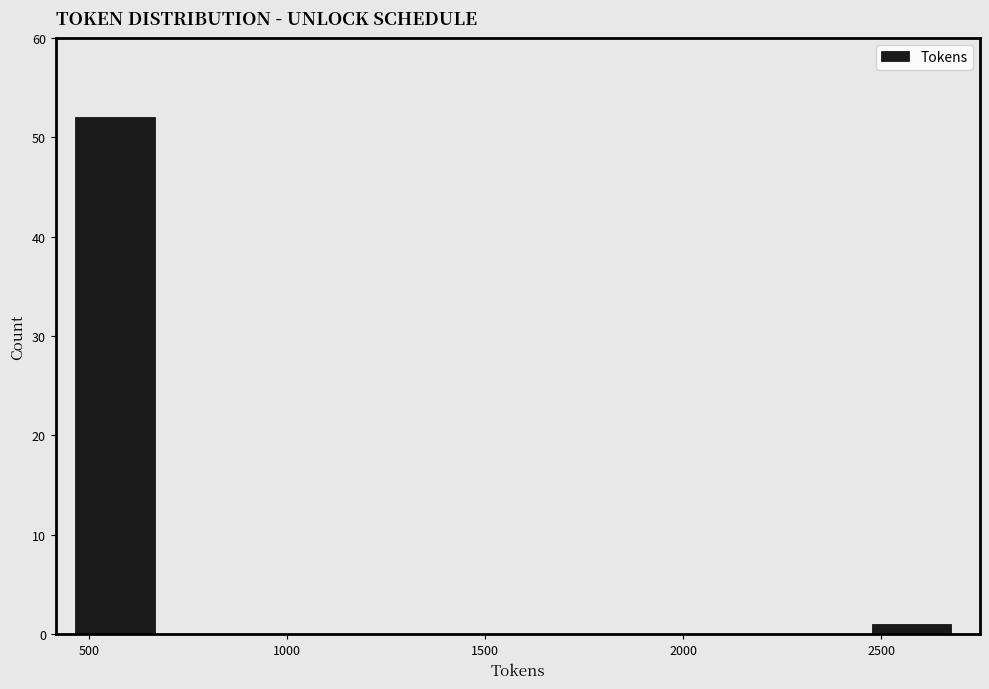

Over which range of the x-axis is the bar tallest?

450 to 700